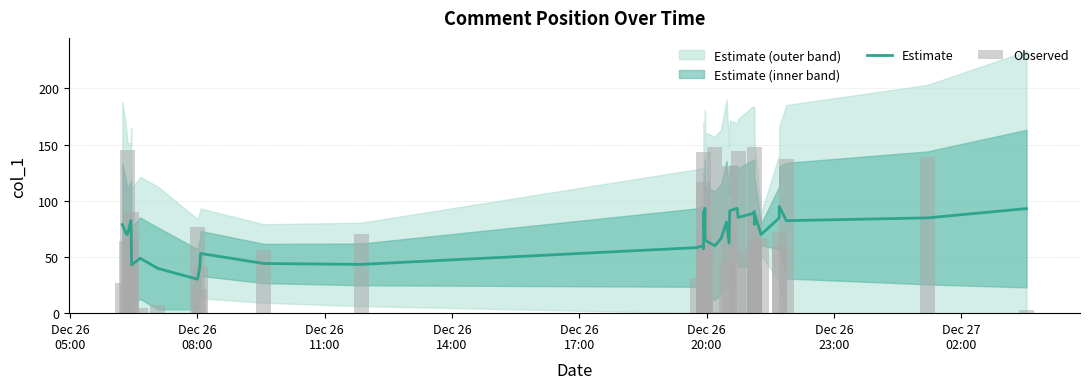

How many groups of bars are there?

40